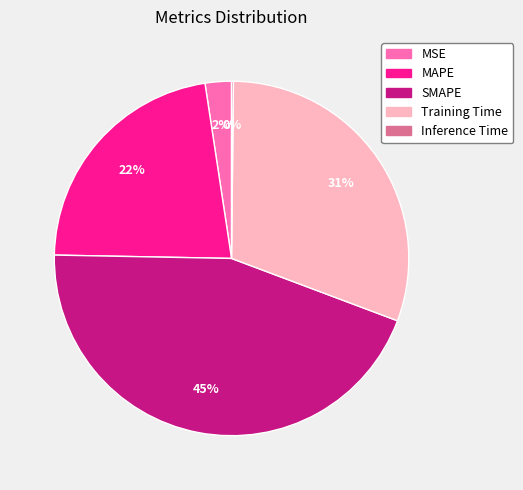

To the nearest percent, what portion does SMAPE represent?

45%